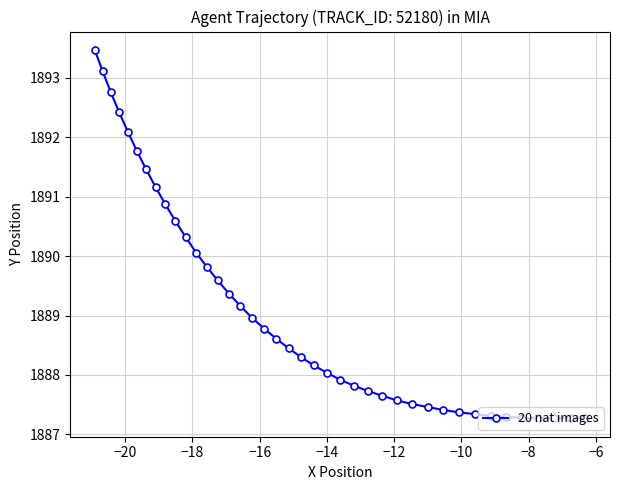

What is the greatest value displayed?

1893.5